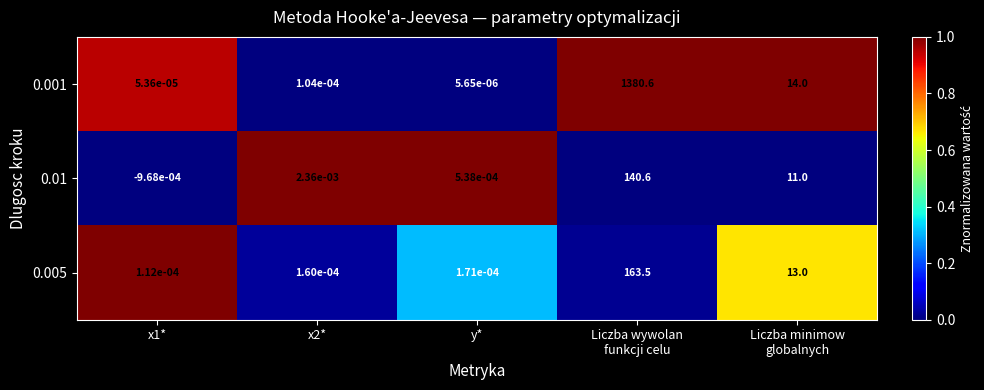

How many data points does each series have?

5